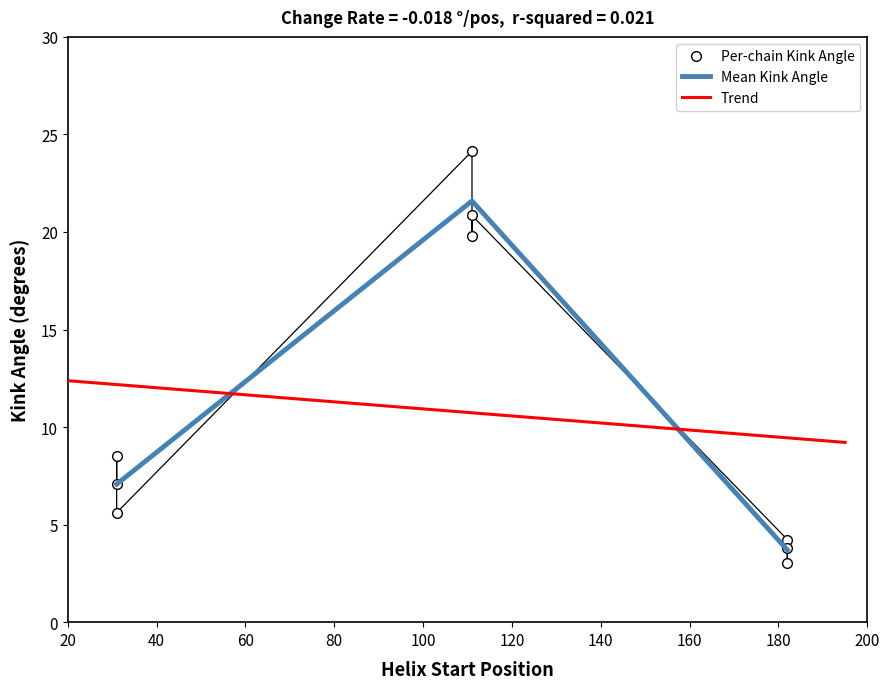

Which series has the widest spread of values?

Kink_Angle